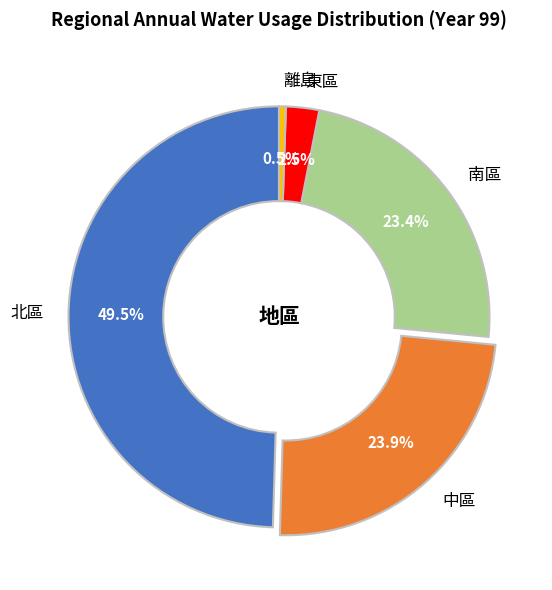

Combined, do 東區 and 南區 account for over 50%?

No